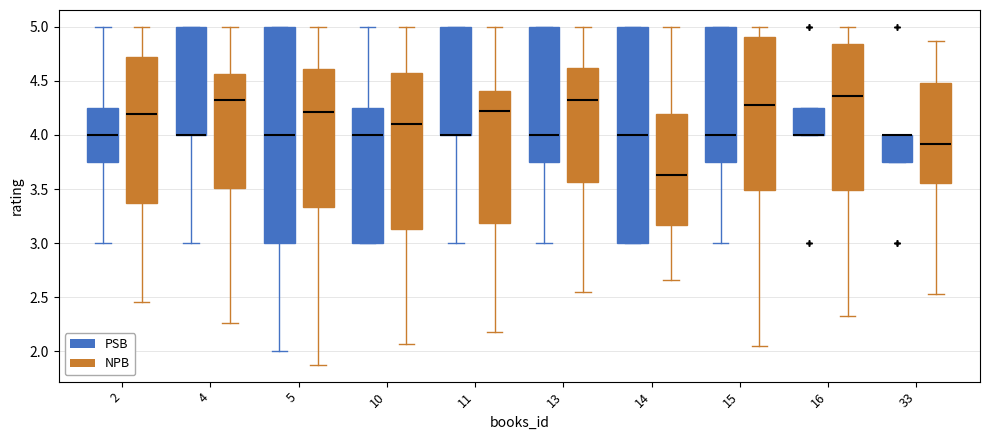

Reading left to right, read every box against the y-axis: the position of its median line, the range the box covers, and the ends of its whiskers. The values are not printed on the chart, so give them approximately, as read against the axis.

2 (PSB): median 4.00, box 3.75 to 4.25, whiskers 3.00 to 5.00
2 (NPB): median 4.20, box 3.35 to 4.70, whiskers 2.45 to 5.00
4 (PSB): median 4.00 (drawn on the box's lower edge), box 4.00 to 5.00, whiskers 3.00 to 5.00
4 (NPB): median 4.30, box 3.50 to 4.55, whiskers 2.25 to 5.00
5 (PSB): median 4.00, box 3.00 to 5.00, whiskers 2.00 to 5.00
5 (NPB): median 4.20, box 3.35 to 4.60, whiskers 1.85 to 5.00
10 (PSB): median 4.00, box 3.00 to 4.25, whiskers 3.00 to 5.00
10 (NPB): median 4.10, box 3.15 to 4.55, whiskers 2.05 to 5.00
11 (PSB): median 4.00 (drawn on the box's lower edge), box 4.00 to 5.00, whiskers 3.00 to 5.00
11 (NPB): median 4.20, box 3.20 to 4.40, whiskers 2.20 to 5.00
13 (PSB): median 4.00, box 3.75 to 5.00, whiskers 3.00 to 5.00
13 (NPB): median 4.35, box 3.55 to 4.60, whiskers 2.55 to 5.00
14 (PSB): median 4.00, box 3.00 to 5.00, whiskers 3.00 to 5.00
14 (NPB): median 3.65, box 3.15 to 4.20, whiskers 2.65 to 5.00
15 (PSB): median 4.00, box 3.75 to 5.00, whiskers 3.00 to 5.00
15 (NPB): median 4.30, box 3.50 to 4.90, whiskers 2.05 to 5.00
16 (PSB): median 4.00 (drawn on the box's lower edge), box 4.00 to 4.25, whiskers 4.00 to 4.25
16 (NPB): median 4.35, box 3.50 to 4.85, whiskers 2.35 to 5.00
33 (PSB): median 4.00 (drawn on the box's upper edge), box 3.75 to 4.00, whiskers 3.75 to 4.00
33 (NPB): median 3.90, box 3.55 to 4.50, whiskers 2.50 to 4.85